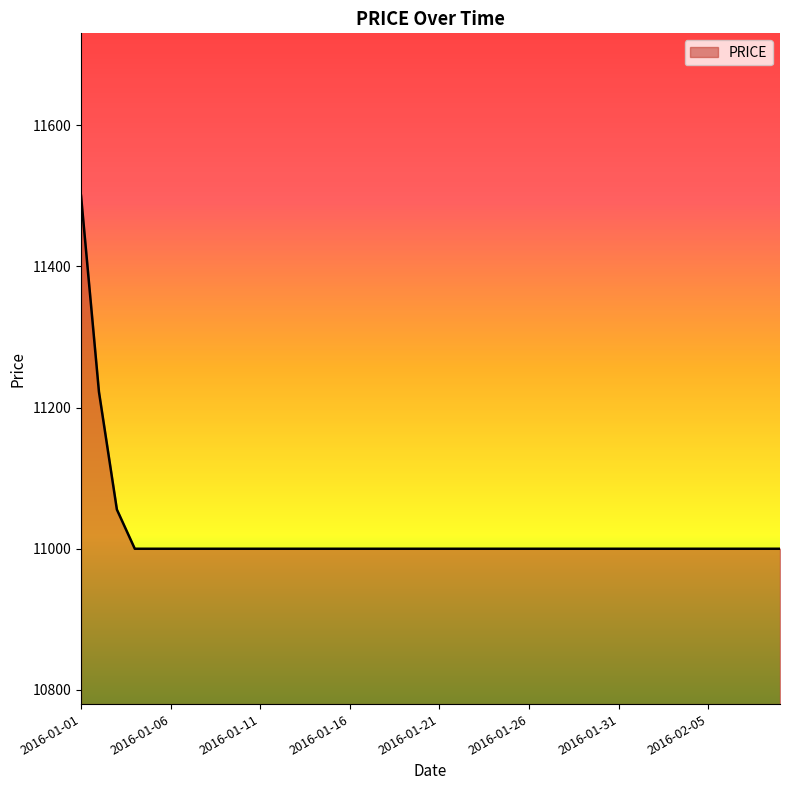

What is the maximum value shown in the chart?

11500.0